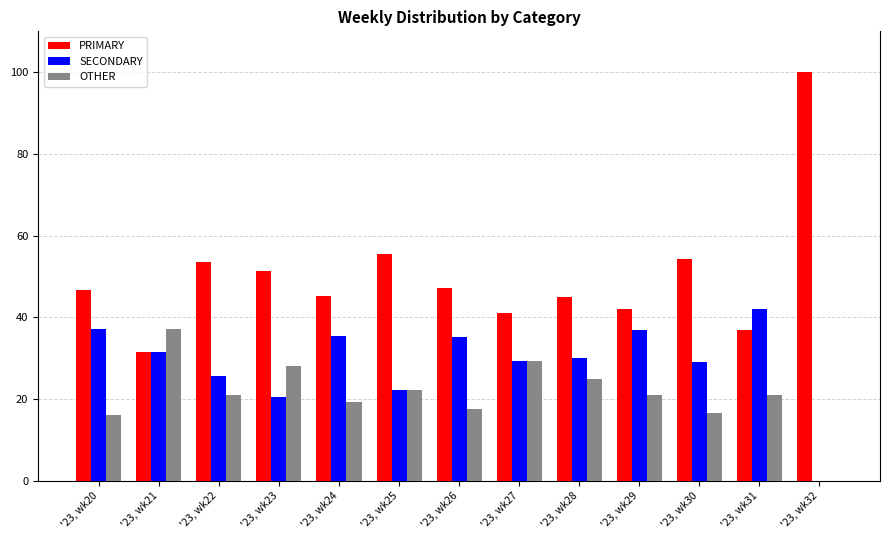

At which label does PRIMARY reach its peak?

'23, wk32